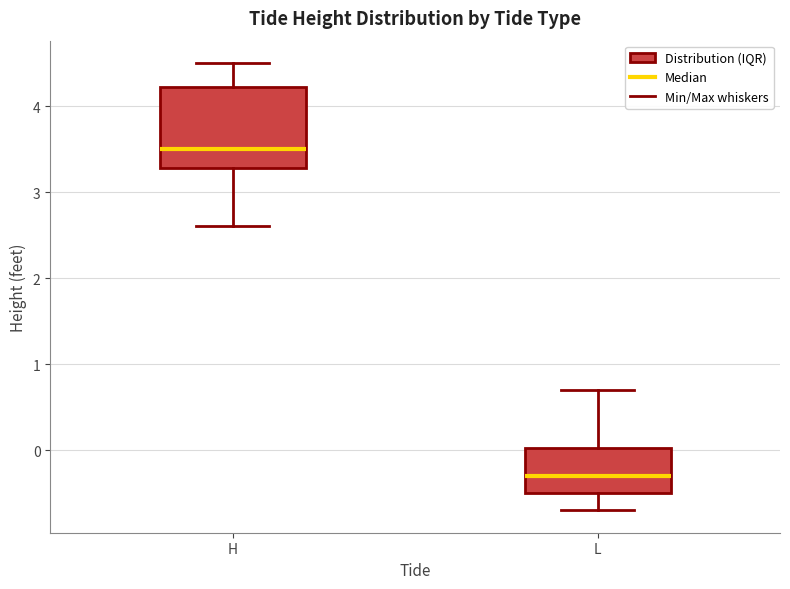

Which box's median line is the highest?

H